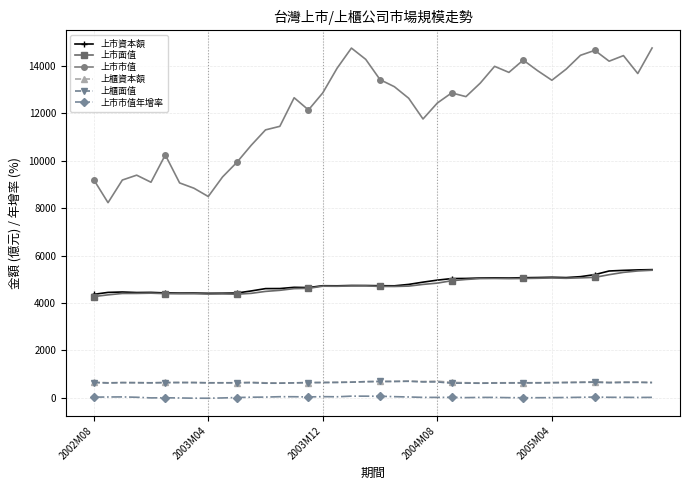

At how many categories does at least one series exceed 3089?

40